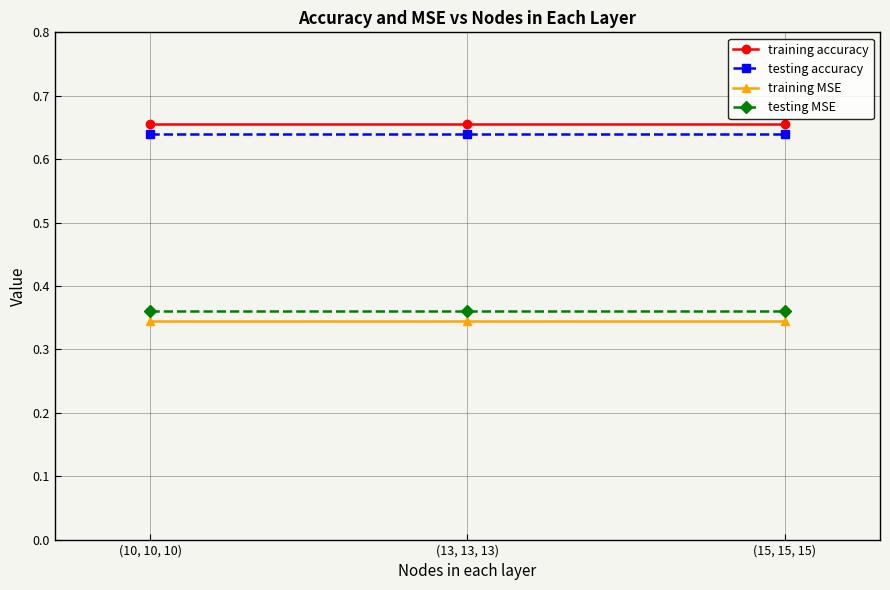

What position from the left is (10, 10, 10)?

1